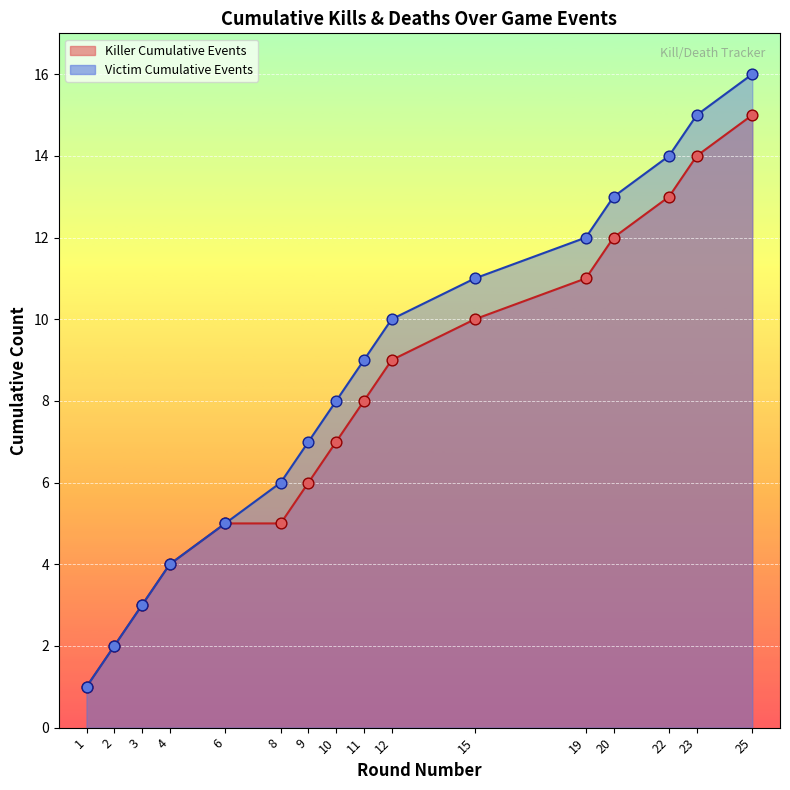

Is the value of Victim Events at 6 greater than the value of Killer Events at 8?

No